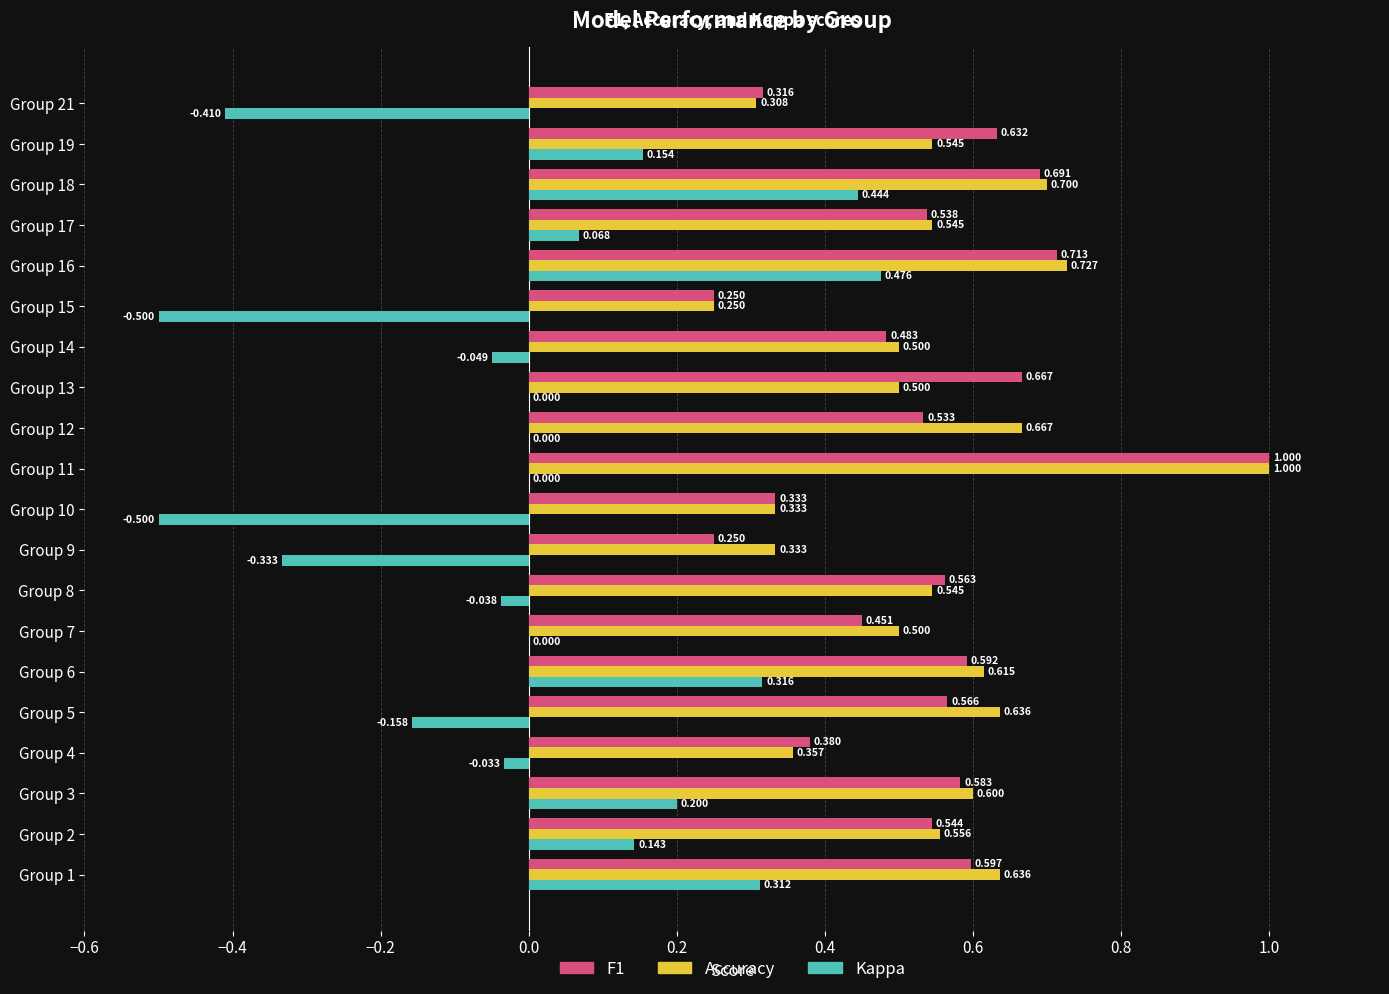

Between Group 5 and Group 10, which series saw the biggest shift?

Kappa